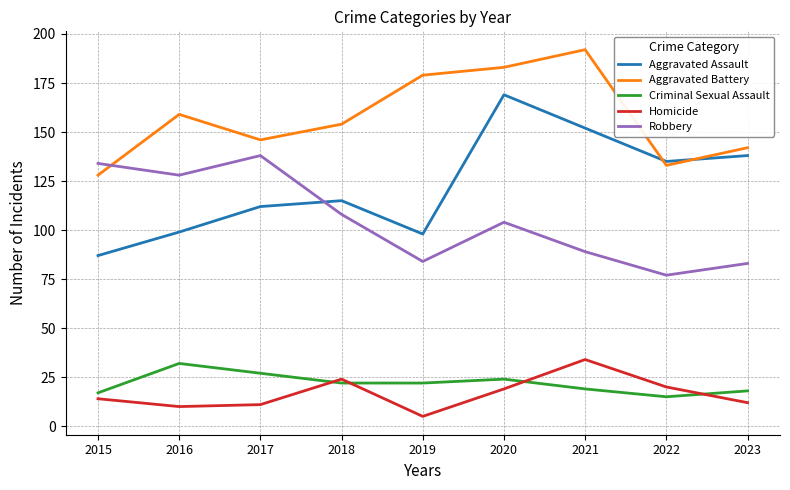

True or false: Robbery has more than 2 interior local peaks.

False